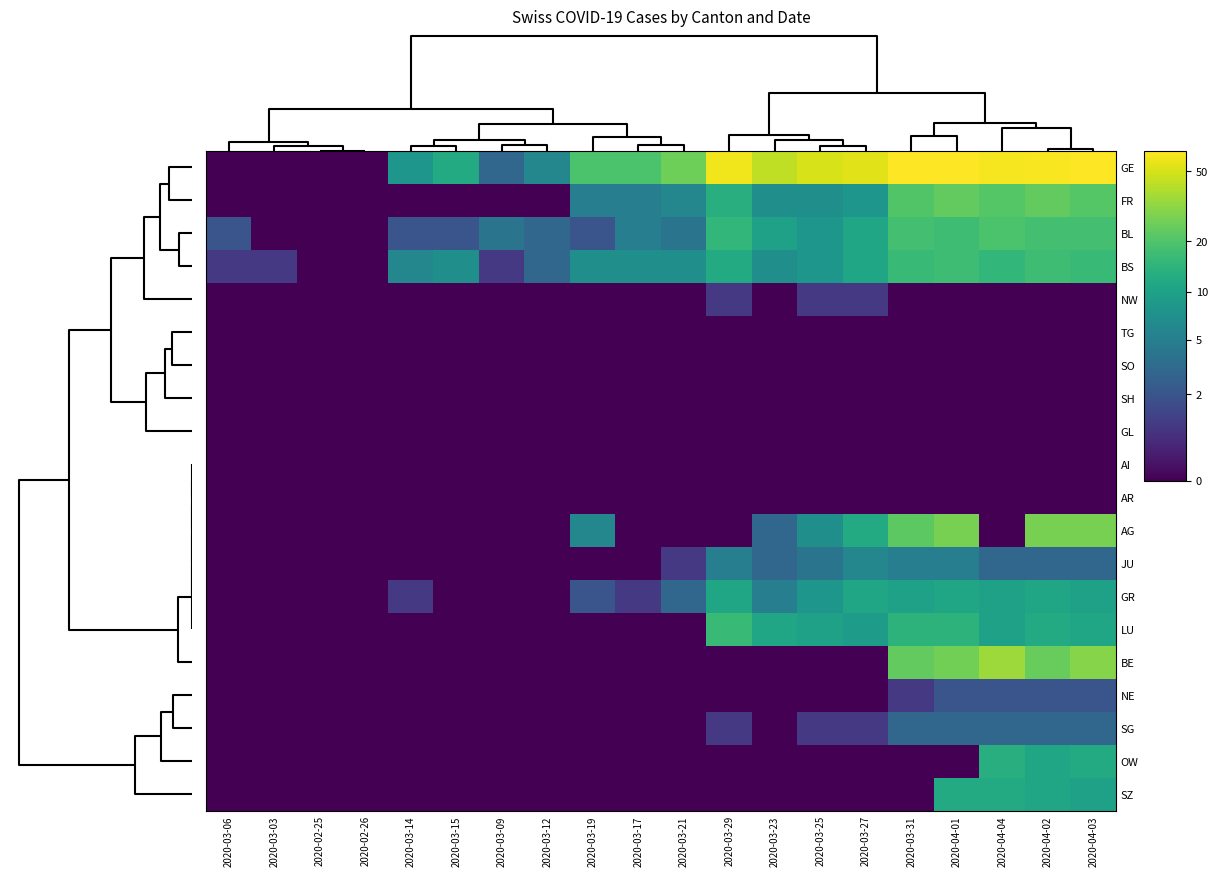

At how many categories does at least one series exceed 1?

17